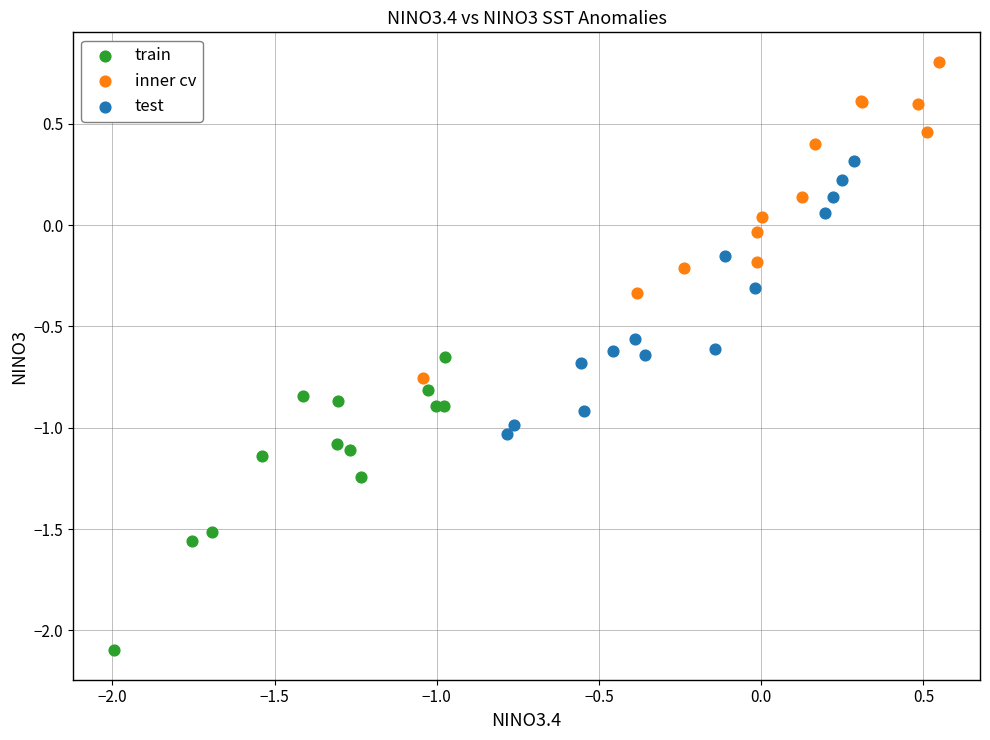

What are all the series names shown in the legend?

train, inner cv, test